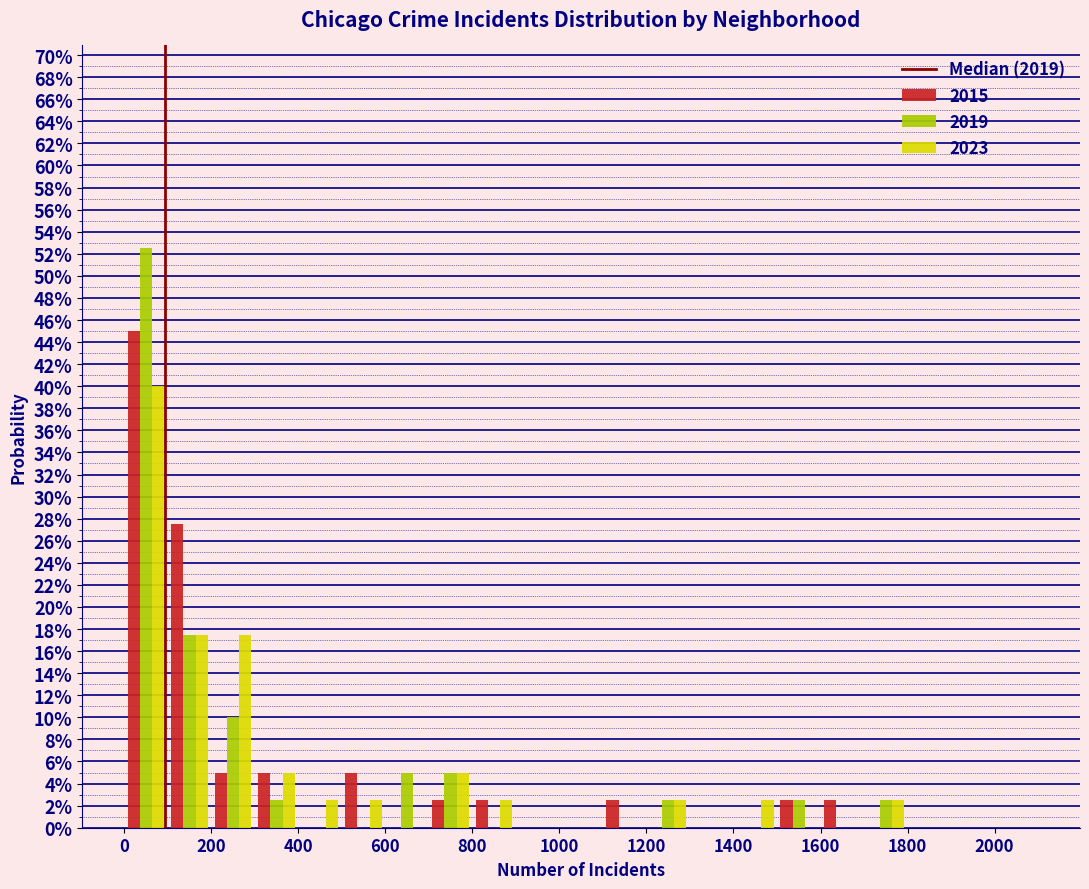

In the 2015 series, which range on the x-axis has the tallest bar?

0 to 100